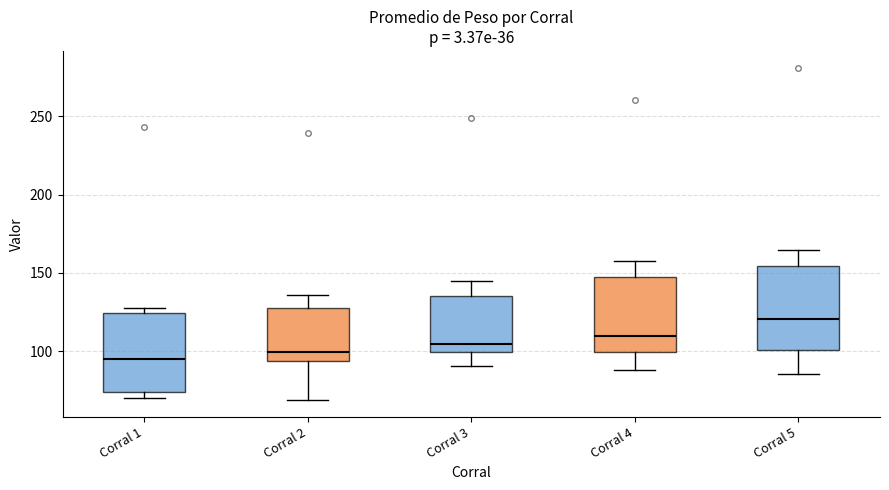

Which box's median line is the highest?

Corral 5